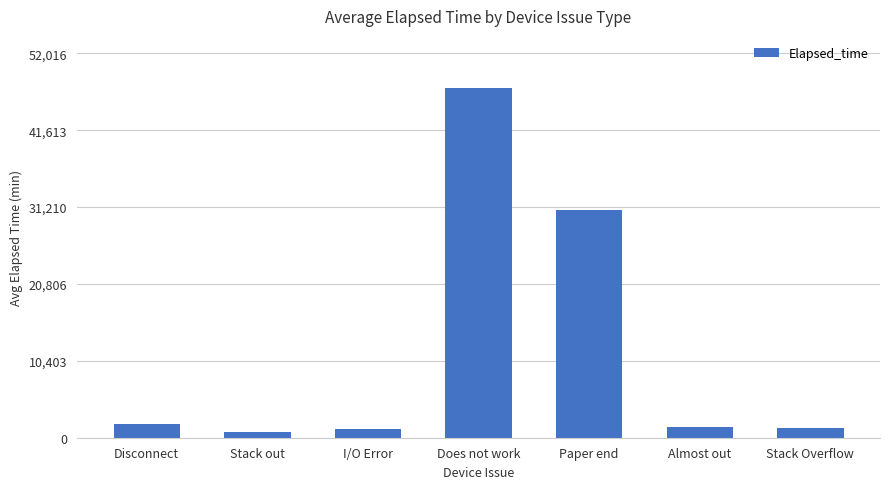

Approximately how many times larger is the value at Paper end compared to Stack Overflow?

22.6